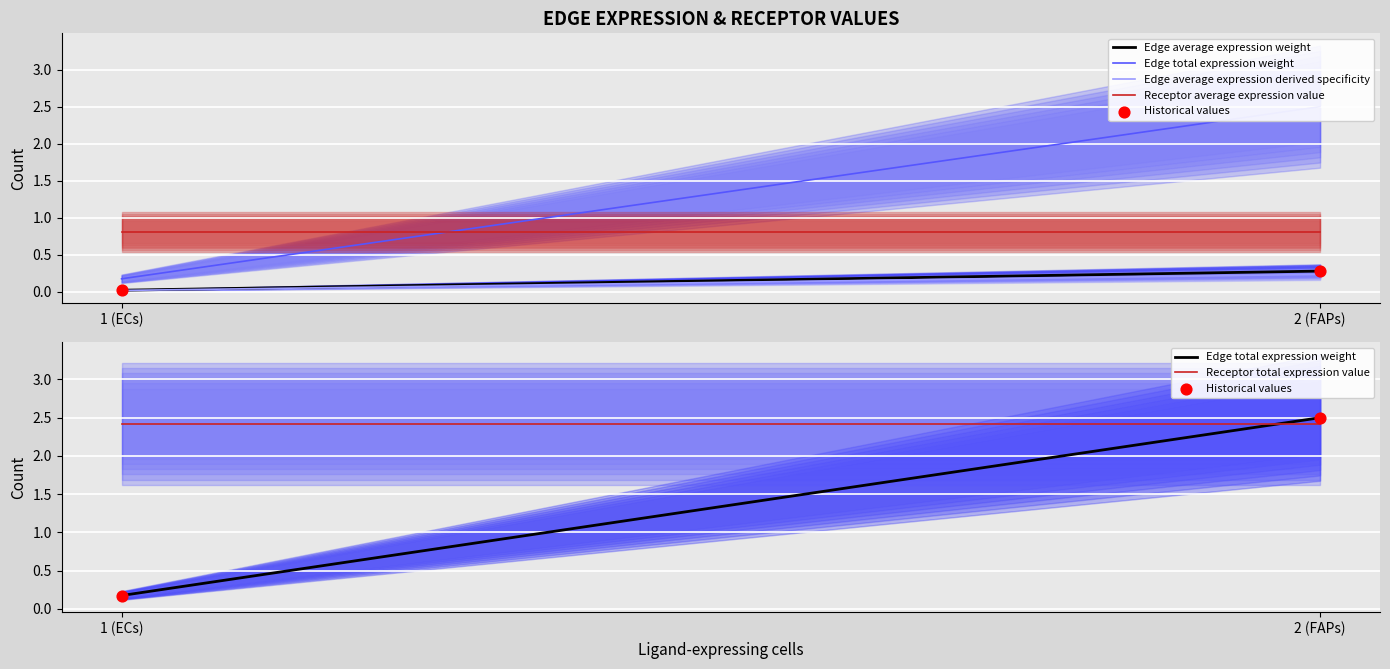

Which series contains the lowest Y value?

Edge average expression derived specificity